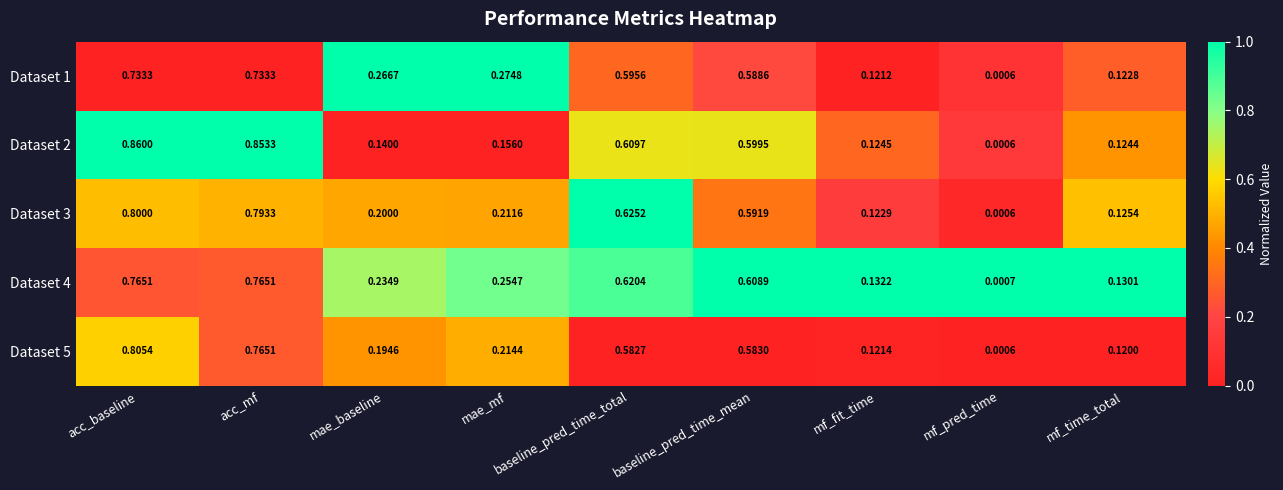

At which category is the sum across all series the highest?

acc_baseline